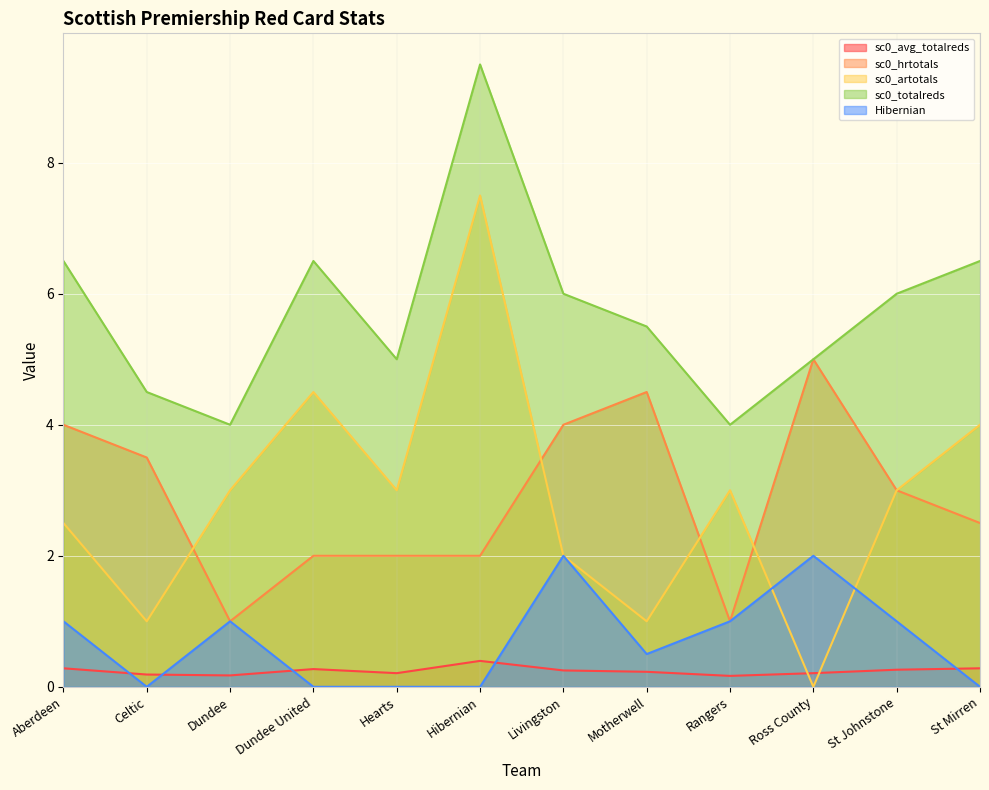

The value of sc0_hrtotals at Motherwell is 4.5. True or false?

True